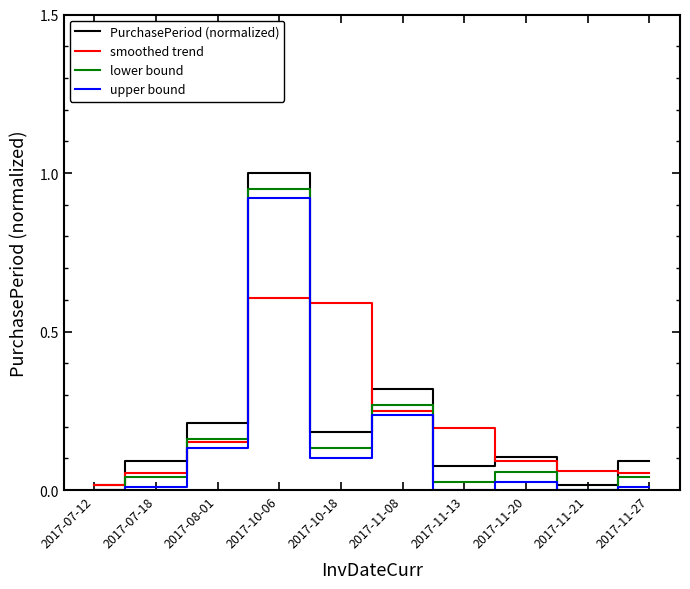

The value of lower bound at 2017-11-13 is 0.0. True or false?

True